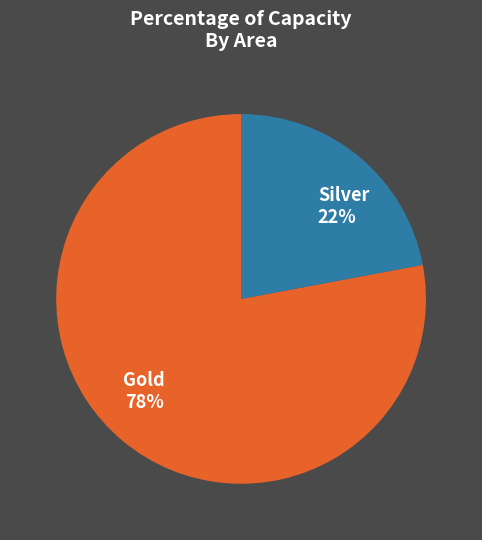

Which slice represents more than half of the pie?

Gold